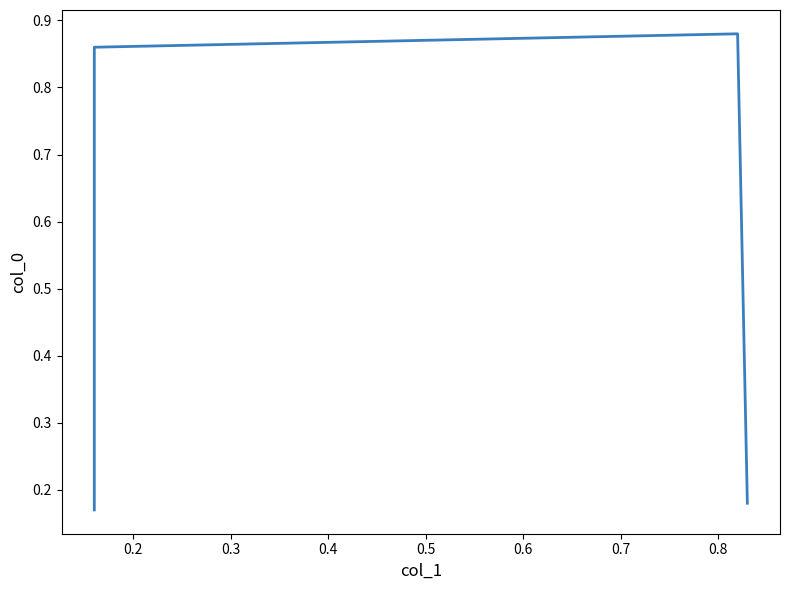

How many interior local peaks (higher than both neighbors) does the data have?

1